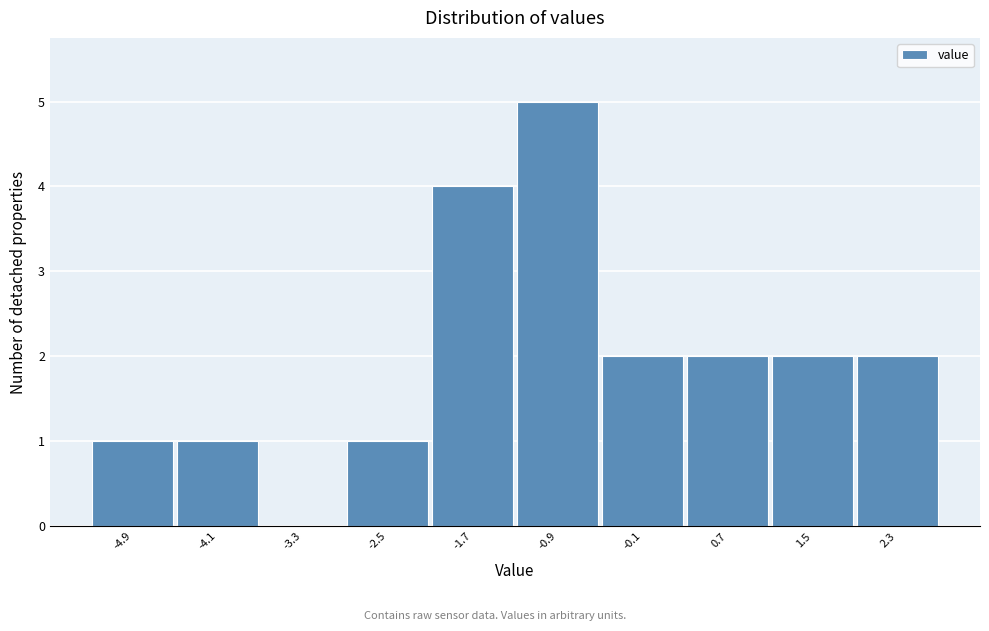

Reading left to right, extract all data points from this chart.

-4.9=1	-4.1=1	-3.3=0	-2.5=1	-1.7=4	-0.9=5	-0.1=2	0.7=2	1.5=2	2.3=2